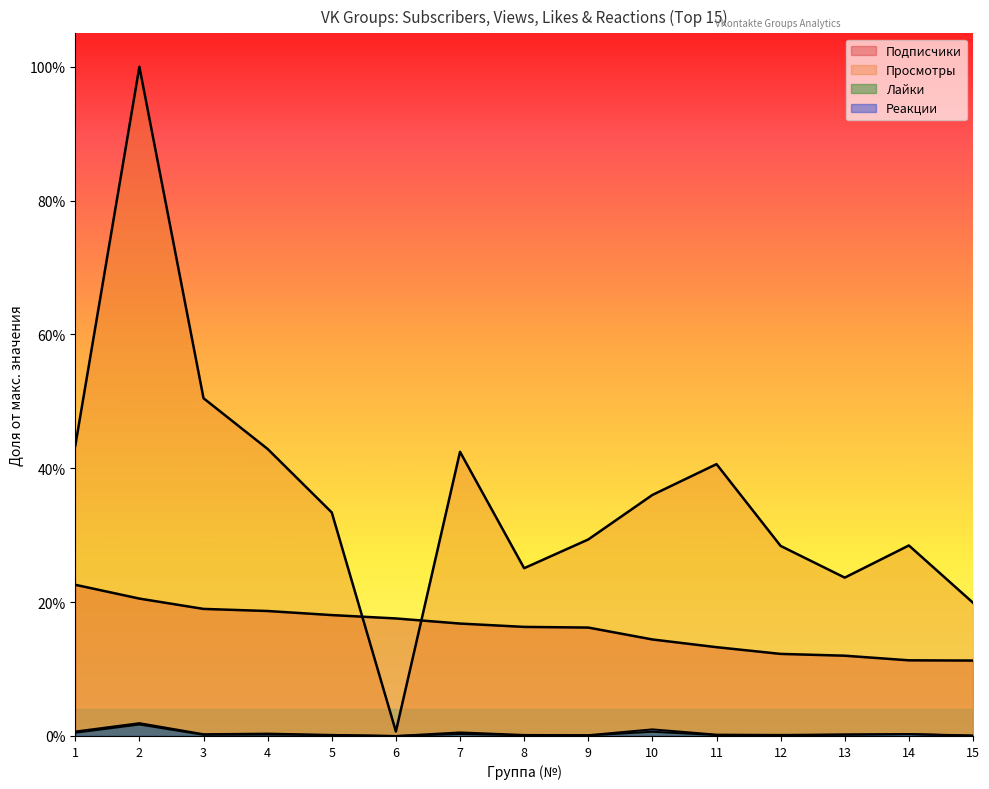

The value of Просмотры at 13 is 0.3. True or false?

False